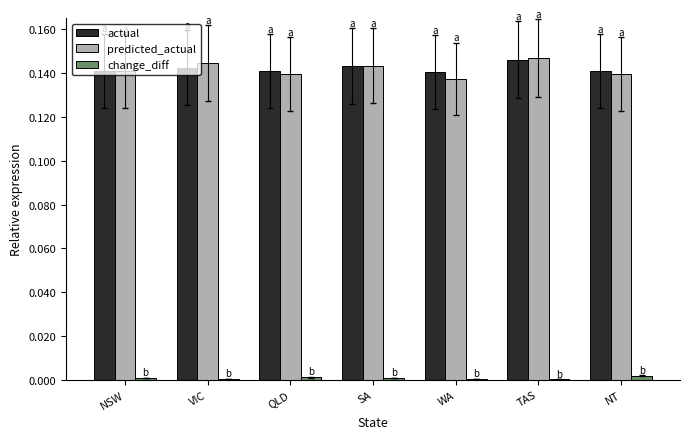

At which category is the sum across all series the highest?

TAS